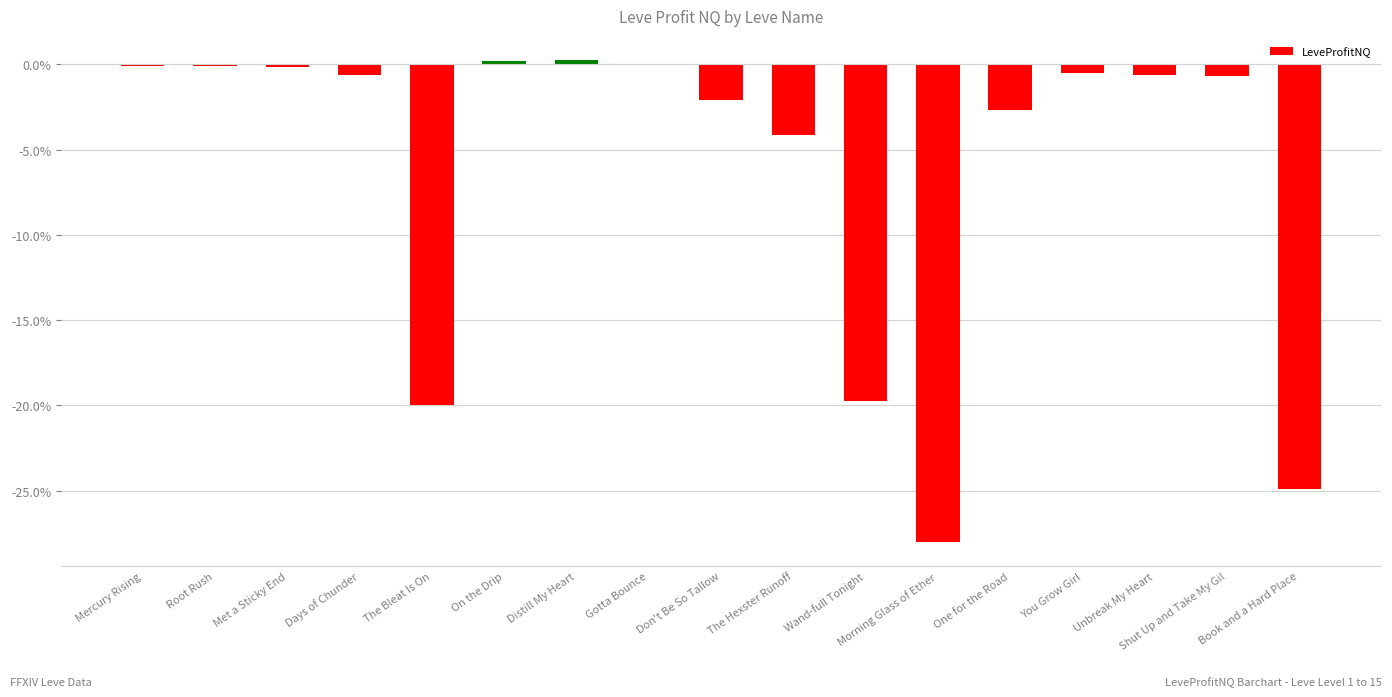

True or false: the data shows -18.0 at Morning Glass of Ether.

False